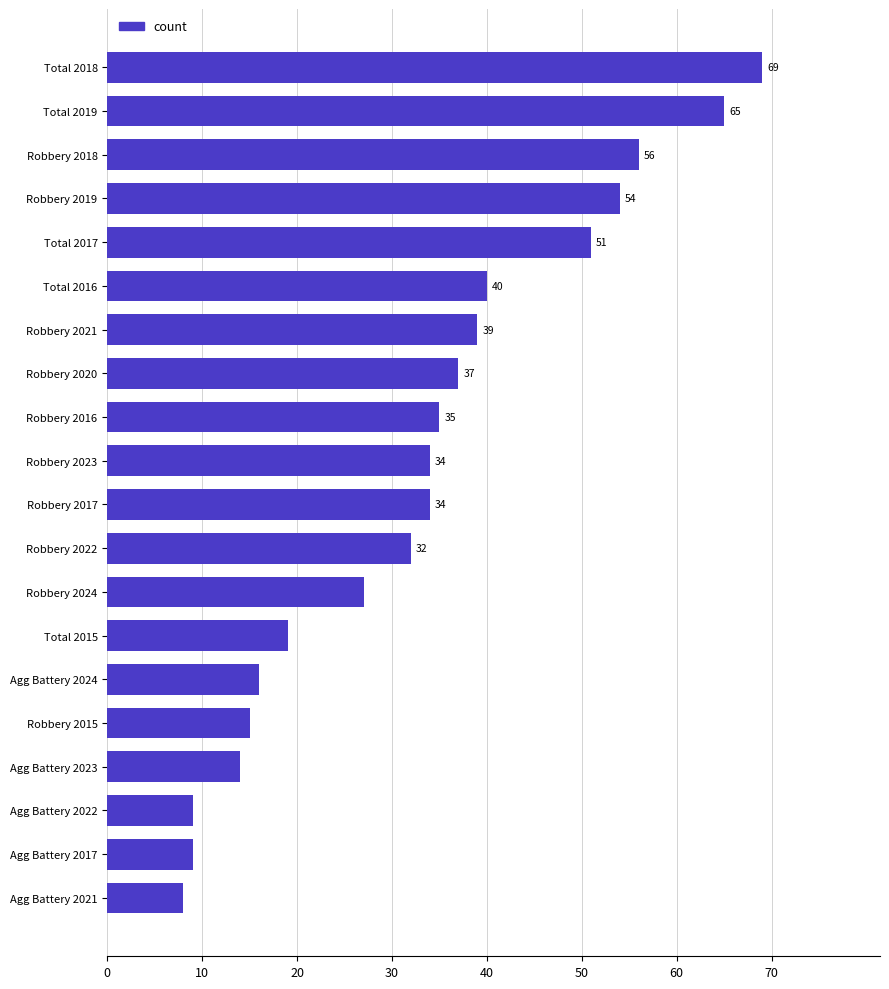

The chart shows a value of 9 at Agg Battery 2023. True or false?

False